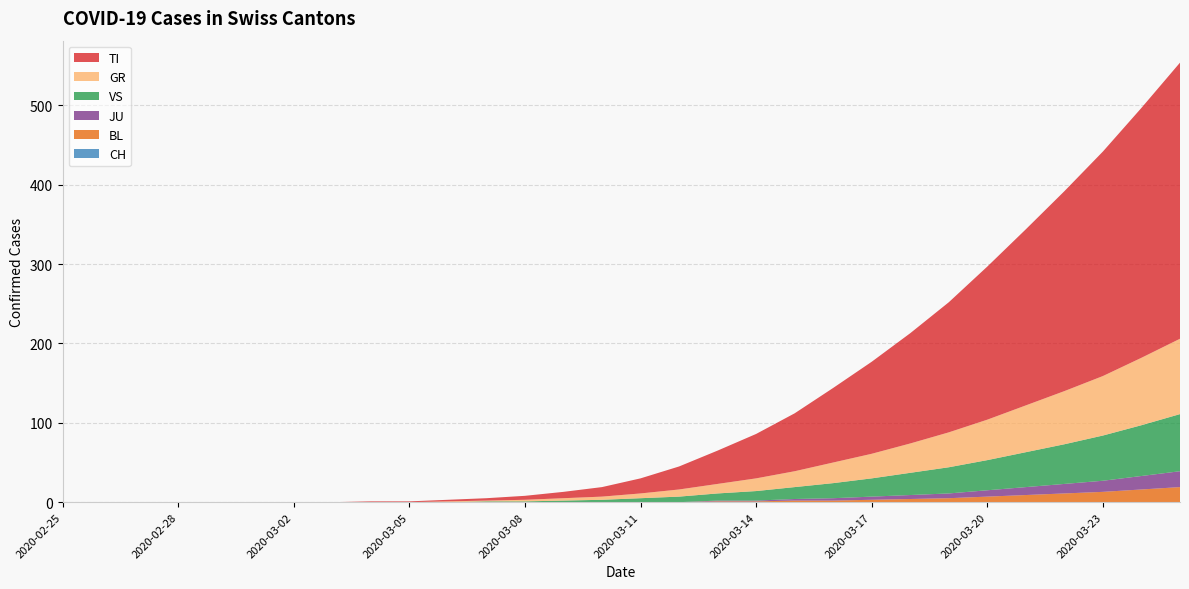

Reading left to right, transcribe all the data shown in this chart.

CH: 2020-02-25=0	2020-02-26=0	2020-02-27=0	2020-02-28=0	2020-02-29=0	2020-03-01=0	2020-03-02=0	2020-03-03=0	2020-03-04=0	2020-03-05=0	2020-03-06=0	2020-03-07=0	2020-03-08=0	2020-03-09=0	2020-03-10=0	2020-03-11=0	2020-03-12=0	2020-03-13=0	2020-03-14=0	2020-03-15=0	2020-03-16=0	2020-03-17=0	2020-03-18=0	2020-03-19=0	2020-03-20=0	2020-03-21=0	2020-03-22=0	2020-03-23=0	2020-03-24=0	2020-03-25=0
TI: 2020-02-25=0	2020-02-26=0	2020-02-27=0	2020-02-28=0	2020-02-29=0	2020-03-01=0	2020-03-02=0	2020-03-03=0	2020-03-04=1	2020-03-05=1	2020-03-06=2	2020-03-07=3	2020-03-08=5	2020-03-09=8	2020-03-10=12	2020-03-11=19	2020-03-12=29	2020-03-13=42	2020-03-14=56	2020-03-15=73	2020-03-16=94	2020-03-17=116	2020-03-18=139	2020-03-19=164	2020-03-20=193	2020-03-21=222	2020-03-22=252	2020-03-23=283	2020-03-24=315	2020-03-25=348
GR: 2020-02-25=0	2020-02-26=0	2020-02-27=0	2020-02-28=0	2020-02-29=0	2020-03-01=0	2020-03-02=0	2020-03-03=0	2020-03-04=0	2020-03-05=0	2020-03-06=1	2020-03-07=1	2020-03-08=2	2020-03-09=3	2020-03-10=4	2020-03-11=6	2020-03-12=9	2020-03-13=12	2020-03-14=16	2020-03-15=20	2020-03-16=26	2020-03-17=31	2020-03-18=37	2020-03-19=44	2020-03-20=51	2020-03-21=59	2020-03-22=67	2020-03-23=75	2020-03-24=85	2020-03-25=95
VS: 2020-02-25=0	2020-02-26=0	2020-02-27=0	2020-02-28=0	2020-02-29=0	2020-03-01=0	2020-03-02=0	2020-03-03=0	2020-03-04=0	2020-03-05=0	2020-03-06=0	2020-03-07=1	2020-03-08=1	2020-03-09=2	2020-03-10=3	2020-03-11=5	2020-03-12=7	2020-03-13=9	2020-03-14=12	2020-03-15=15	2020-03-16=19	2020-03-17=23	2020-03-18=28	2020-03-19=33	2020-03-20=38	2020-03-21=44	2020-03-22=50	2020-03-23=57	2020-03-24=64	2020-03-25=72
JU: 2020-02-25=0	2020-02-26=0	2020-02-27=0	2020-02-28=0	2020-02-29=0	2020-03-01=0	2020-03-02=0	2020-03-03=0	2020-03-04=0	2020-03-05=0	2020-03-06=0	2020-03-07=0	2020-03-08=0	2020-03-09=0	2020-03-10=0	2020-03-11=0	2020-03-12=0	2020-03-13=1	2020-03-14=1	2020-03-15=2	2020-03-16=3	2020-03-17=4	2020-03-18=5	2020-03-19=6	2020-03-20=8	2020-03-21=10	2020-03-22=12	2020-03-23=14	2020-03-24=17	2020-03-25=20
BL: 2020-02-25=0	2020-02-26=0	2020-02-27=0	2020-02-28=0	2020-02-29=0	2020-03-01=0	2020-03-02=0	2020-03-03=0	2020-03-04=0	2020-03-05=0	2020-03-06=0	2020-03-07=0	2020-03-08=0	2020-03-09=0	2020-03-10=0	2020-03-11=0	2020-03-12=0	2020-03-13=1	2020-03-14=1	2020-03-15=2	2020-03-16=2	2020-03-17=3	2020-03-18=4	2020-03-19=5	2020-03-20=7	2020-03-21=9	2020-03-22=11	2020-03-23=13	2020-03-24=16	2020-03-25=19